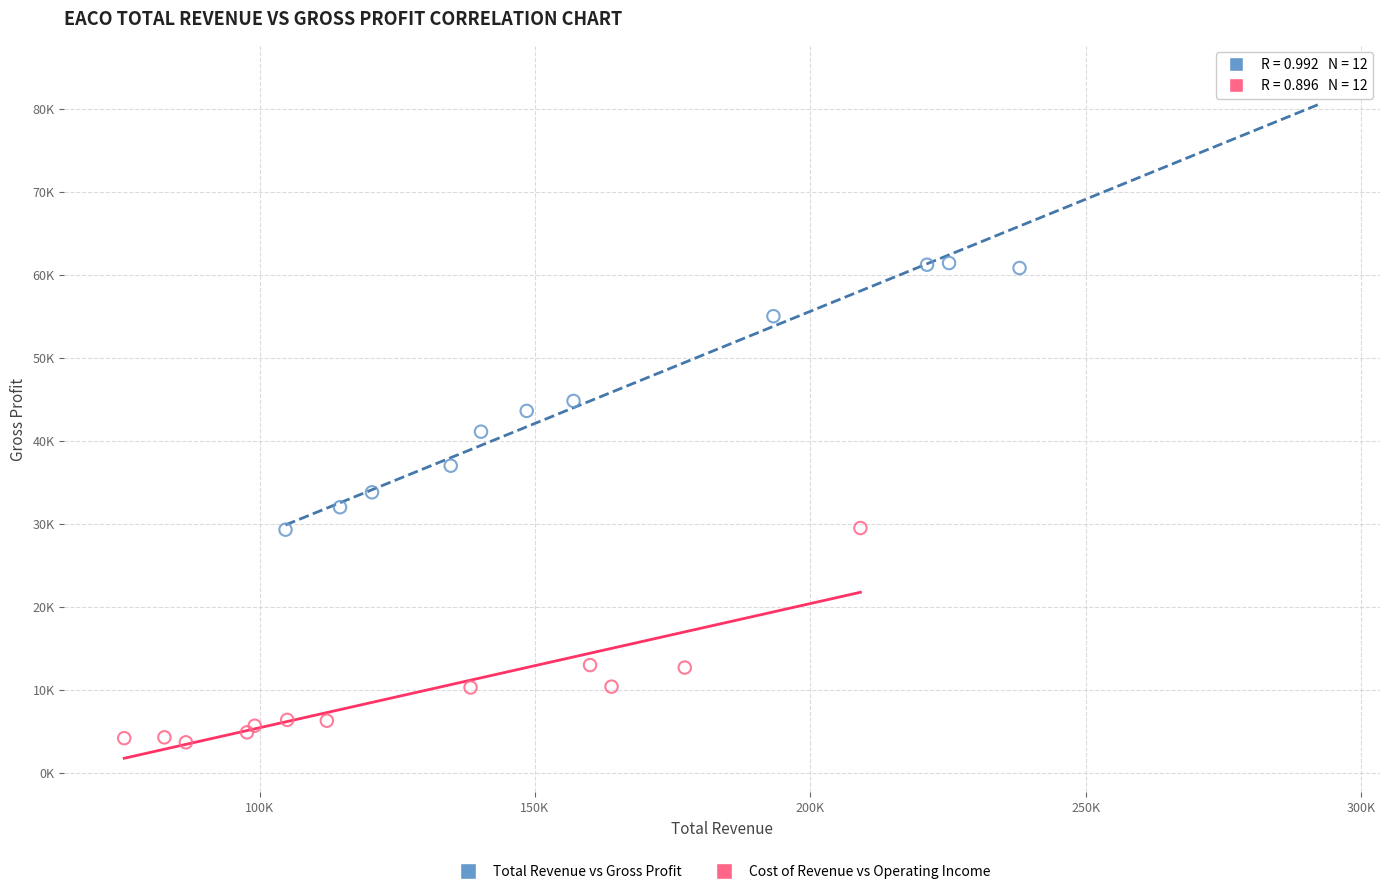

Which series contains the lowest Y value?

Cost of Revenue vs Operating Income